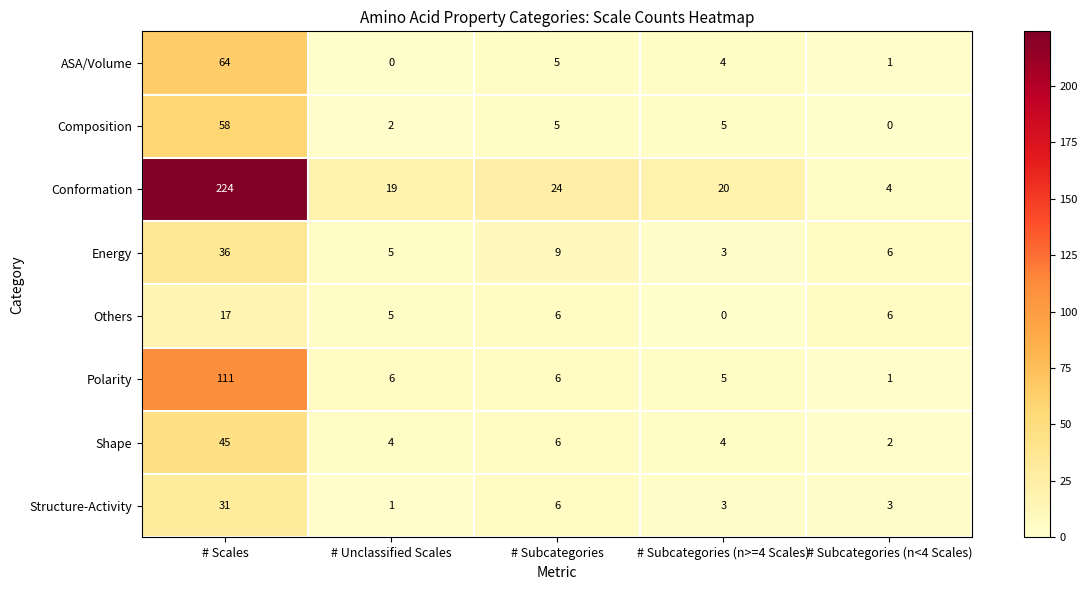

What is the highest value of the Composition series?

58